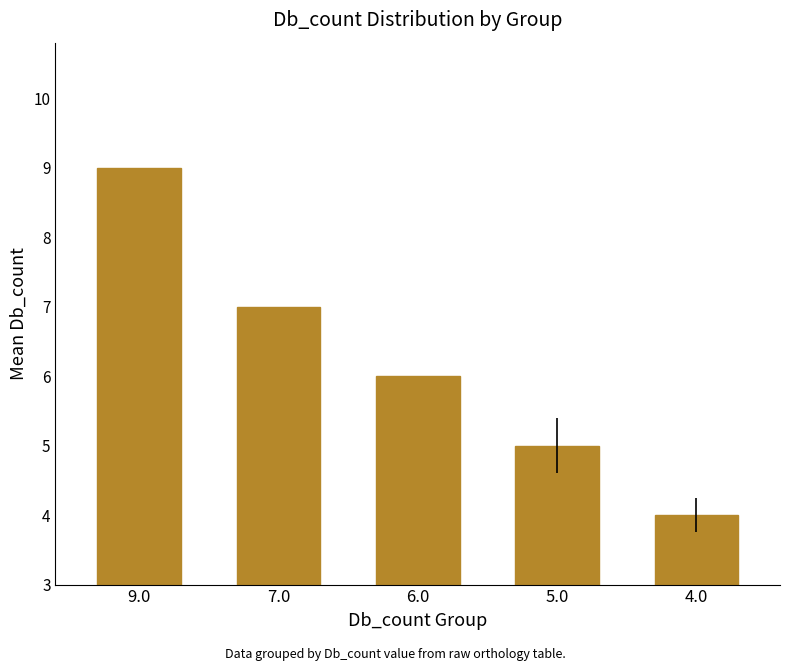

Count the values in the range 5 to 7.

3